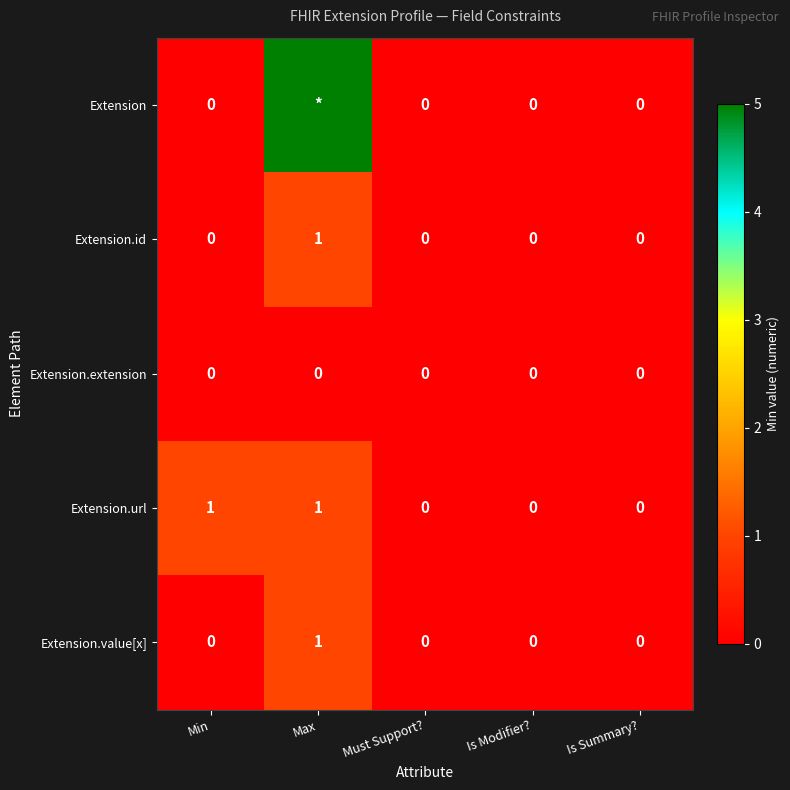

What is the sum of the Extension.url values at Min and Must Support??

1